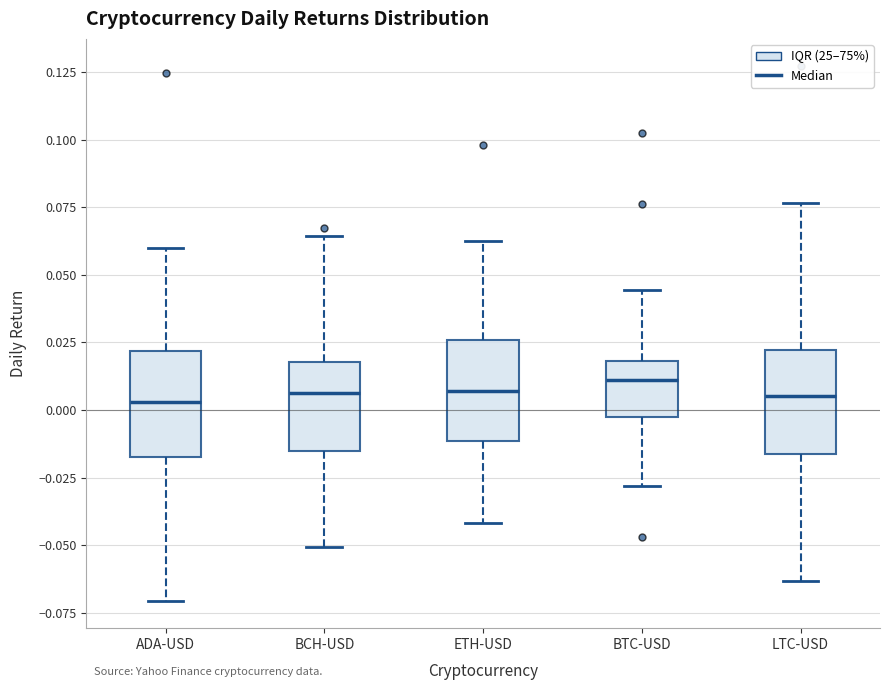

Reading left to right, transcribe this box plot: for each box, give where its median line is, the range the box spans, and where its two whiskers end, as read against the y-axis. The values are not printed on the chart, so give them approximately, as read against the axis.

ADA-USD: median 0.005, box -0.015 to 0.020, whiskers -0.070 to 0.060
BCH-USD: median 0.005, box -0.015 to 0.020, whiskers -0.050 to 0.065
ETH-USD: median 0.005, box -0.010 to 0.025, whiskers -0.040 to 0.060
BTC-USD: median 0.010, box -0.005 to 0.020, whiskers -0.030 to 0.045
LTC-USD: median 0.005, box -0.015 to 0.020, whiskers -0.065 to 0.075